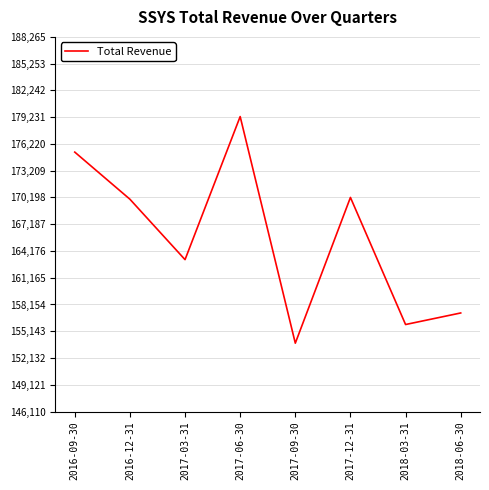

Does the chart display data point markers on the line(s)?

No